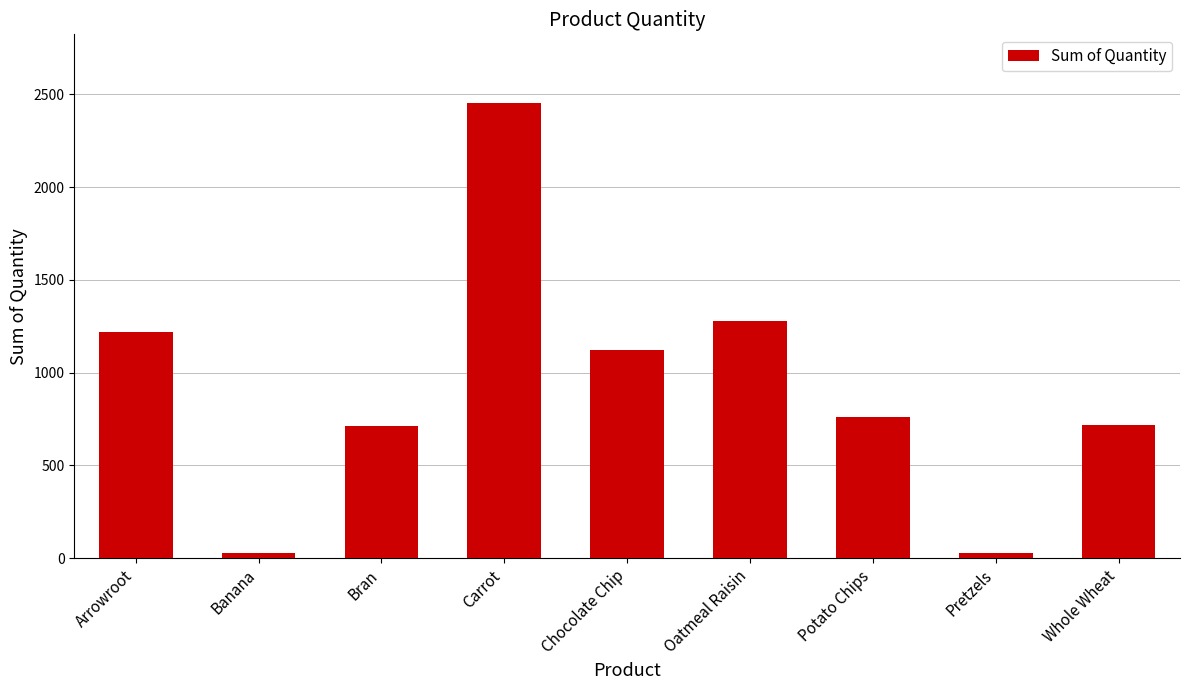

What is the difference between the second highest and second lowest values?

1251